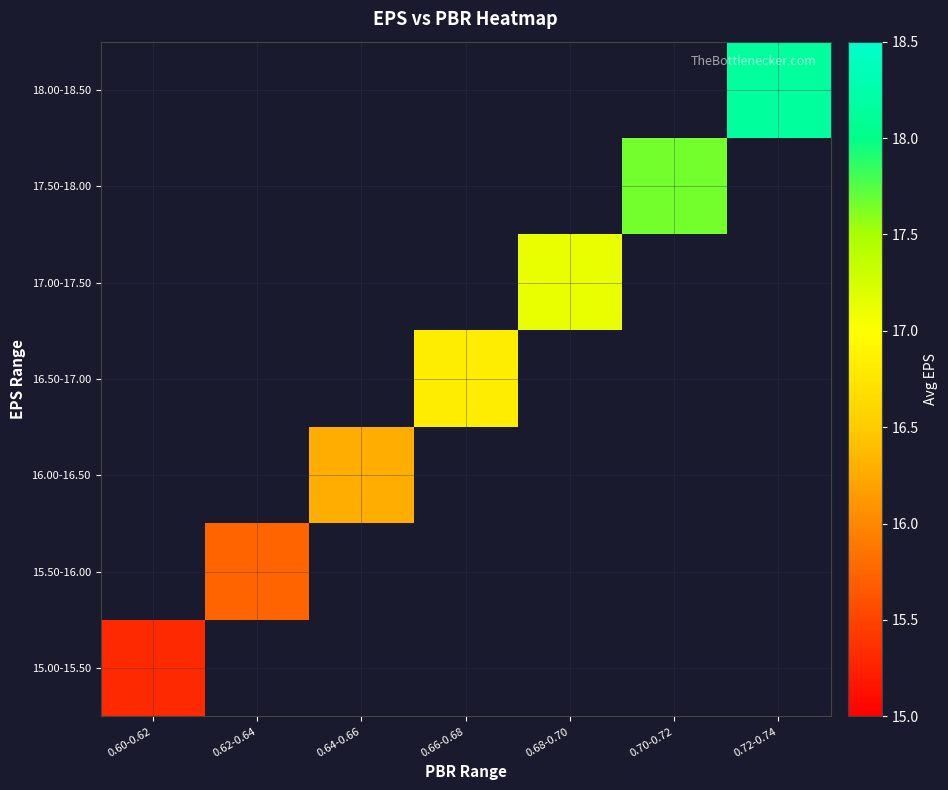

How many positive values does the 15.50-16.00 series have?

1